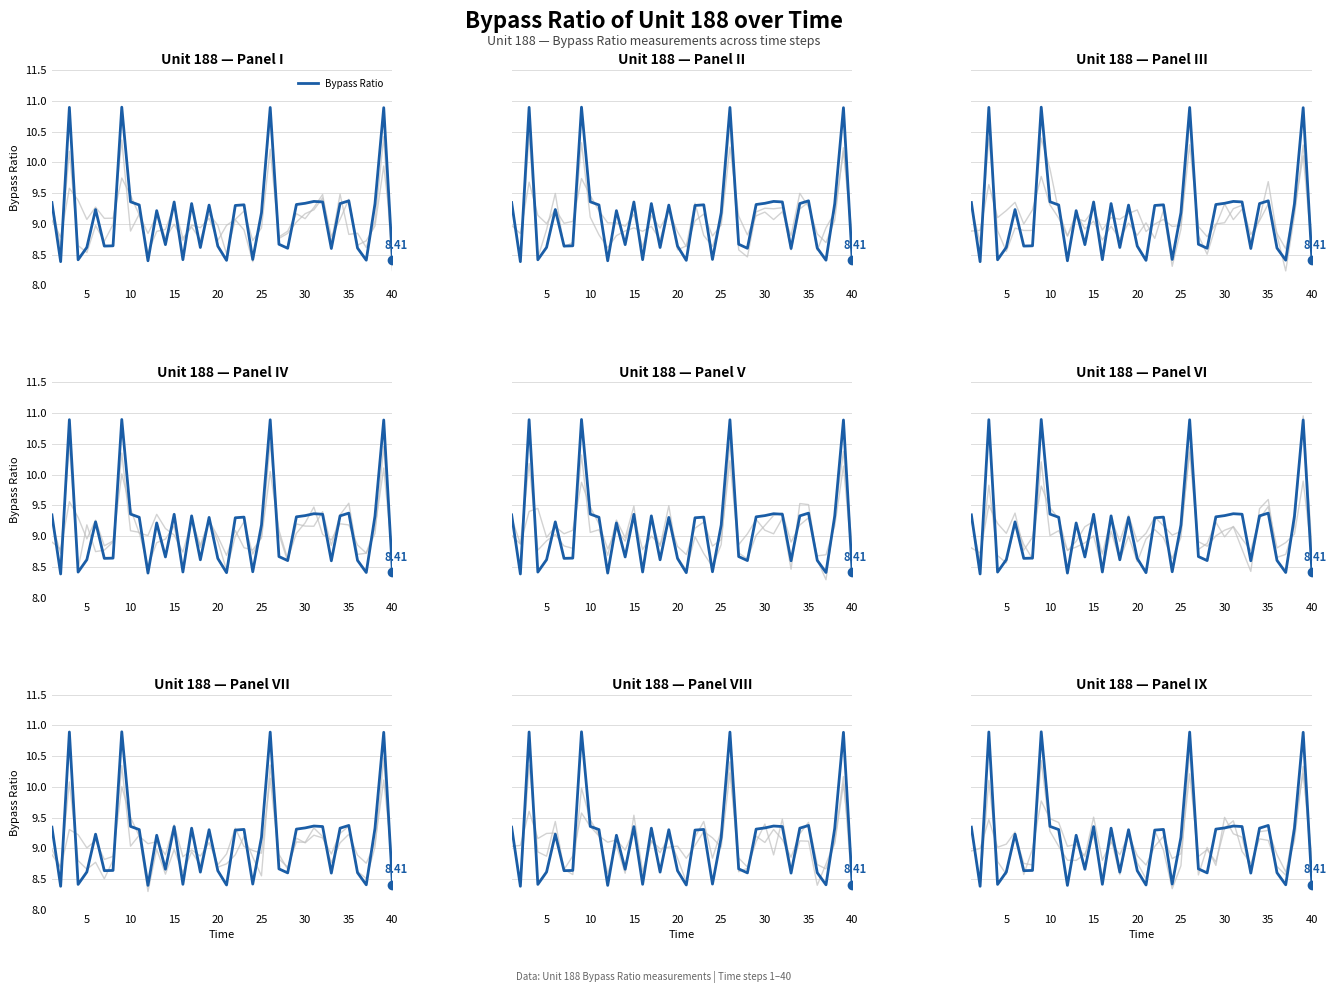

What is the ratio of the value at 20 to the value at 5?

1.0